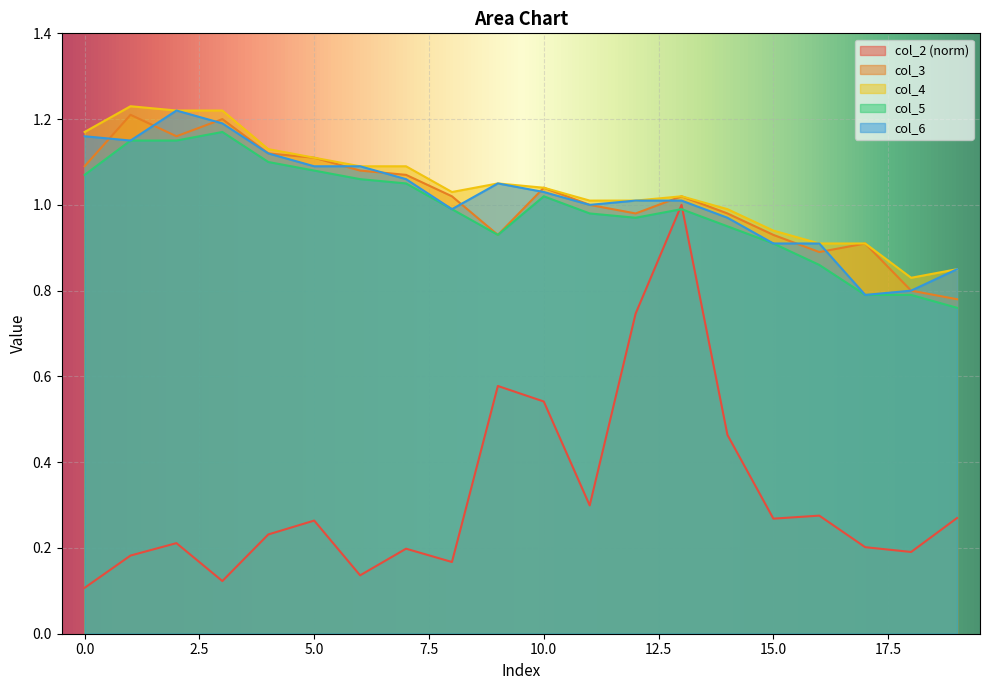

Reading right to left, transcribe all the data shown in this chart.

col_2: 0.3	0.2	0.2	0.3	0.3	0.5	1.0	0.7	0.3	0.5	0.6	0.2	0.2	0.1	0.3	0.2	0.1	0.2	0.2	0.1
col_3: 0.8	0.8	0.9	0.9	0.9	1.0	1.0	1.0	1.0	1.0	0.9	1.0	1.1	1.1	1.1	1.1	1.2	1.2	1.2	1.1
col_4: 0.8	0.8	0.9	0.9	0.9	1.0	1.0	1.0	1.0	1.0	1.1	1.0	1.1	1.1	1.1	1.1	1.2	1.2	1.2	1.2
col_5: 0.8	0.8	0.8	0.9	0.9	0.9	1.0	1.0	1.0	1.0	0.9	1.0	1.1	1.1	1.1	1.1	1.2	1.1	1.1	1.1
col_6: 0.8	0.8	0.8	0.9	0.9	1.0	1.0	1.0	1.0	1.0	1.1	1.0	1.1	1.1	1.1	1.1	1.2	1.2	1.1	1.2